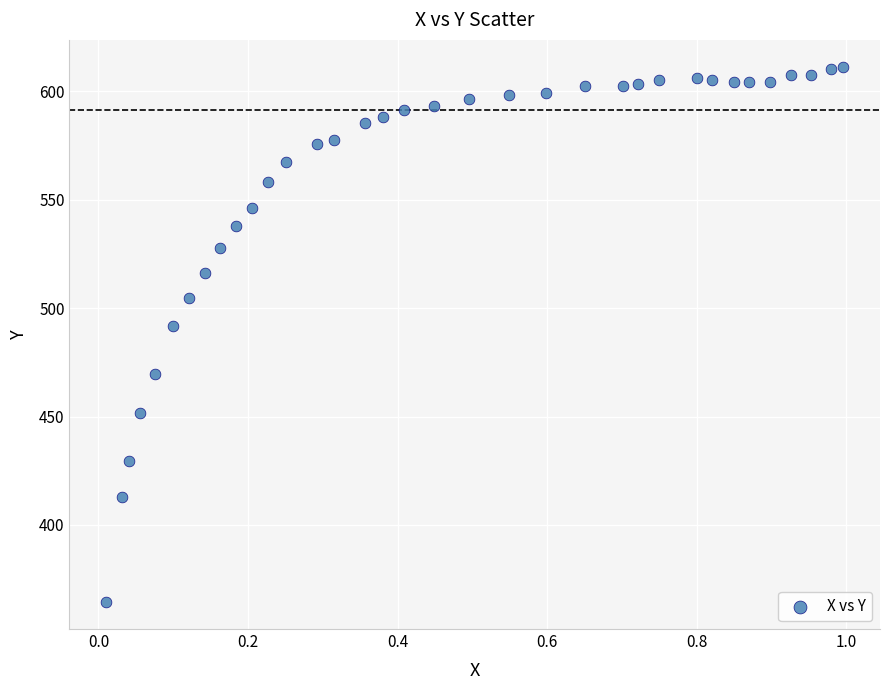

What is the range of Y values (max minus min)?

246.9